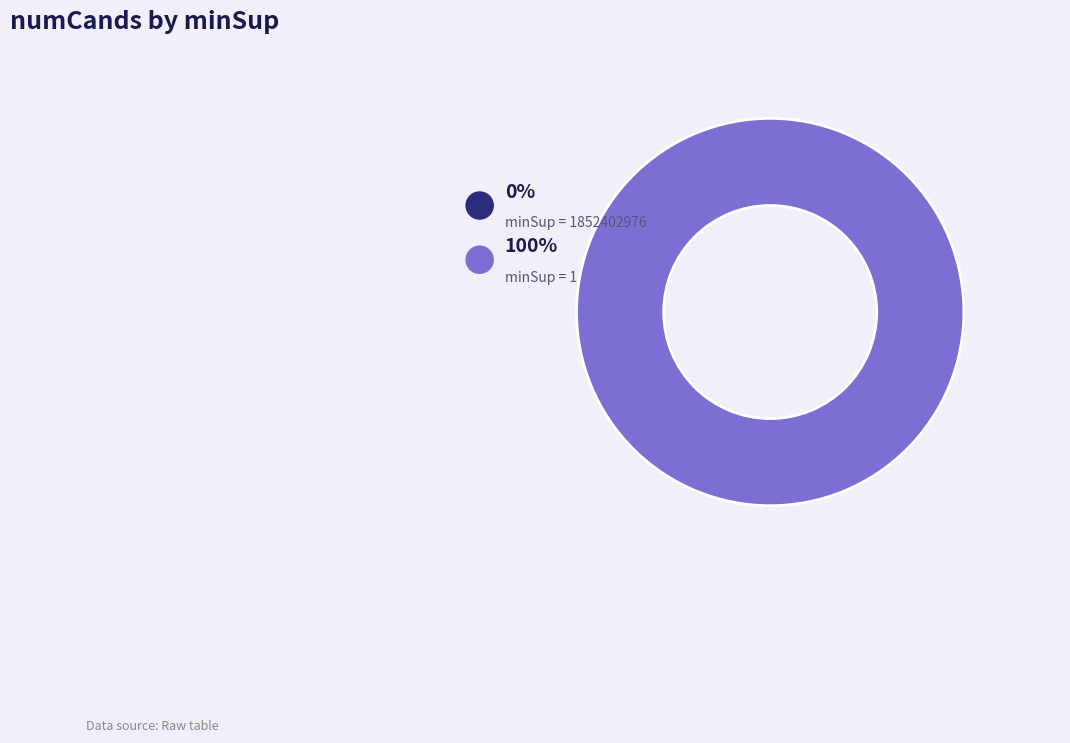

Is the sum of 1852402976 and 1 greater than half?

Yes